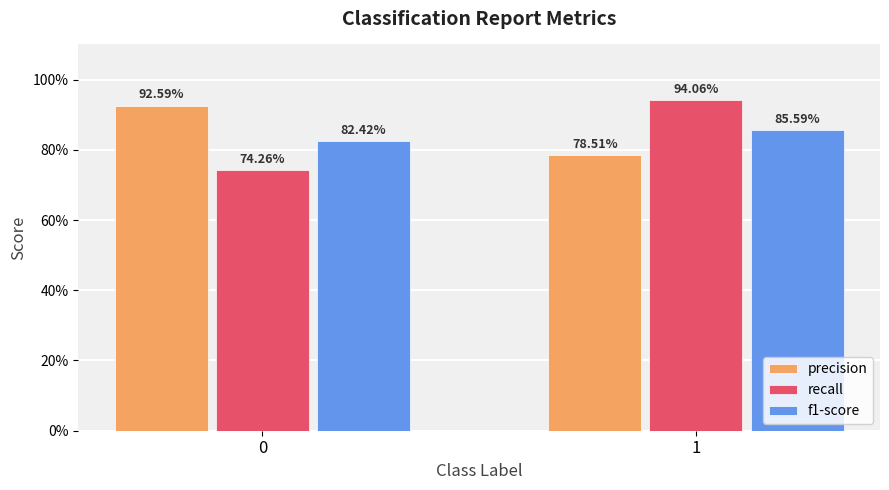

Does the chart contain stacked bars?

No